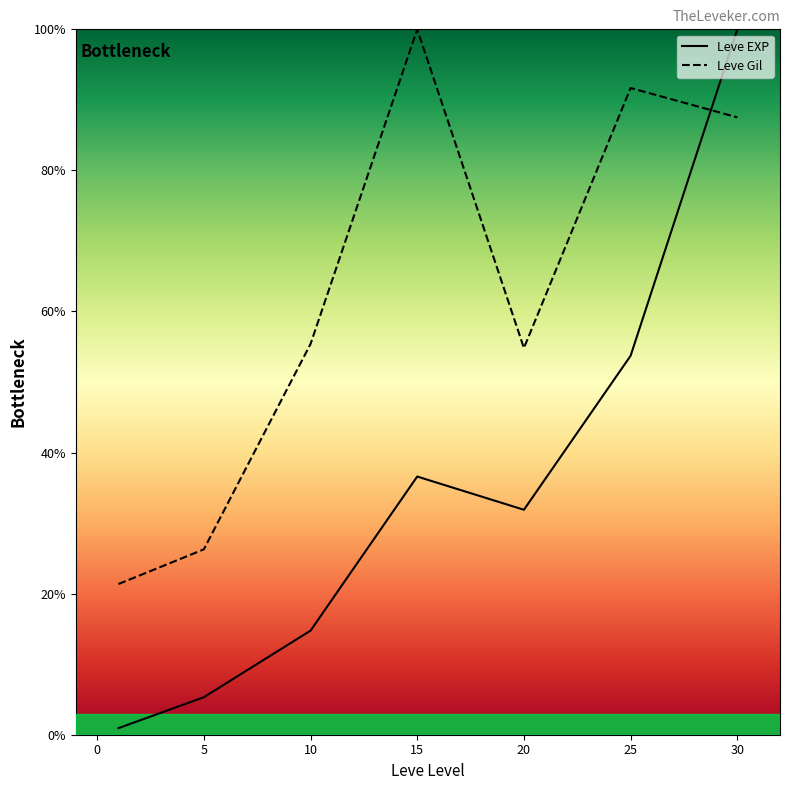

Between which two adjacent categories do Leve EXP and Leve Gil first intersect?

25 and 30